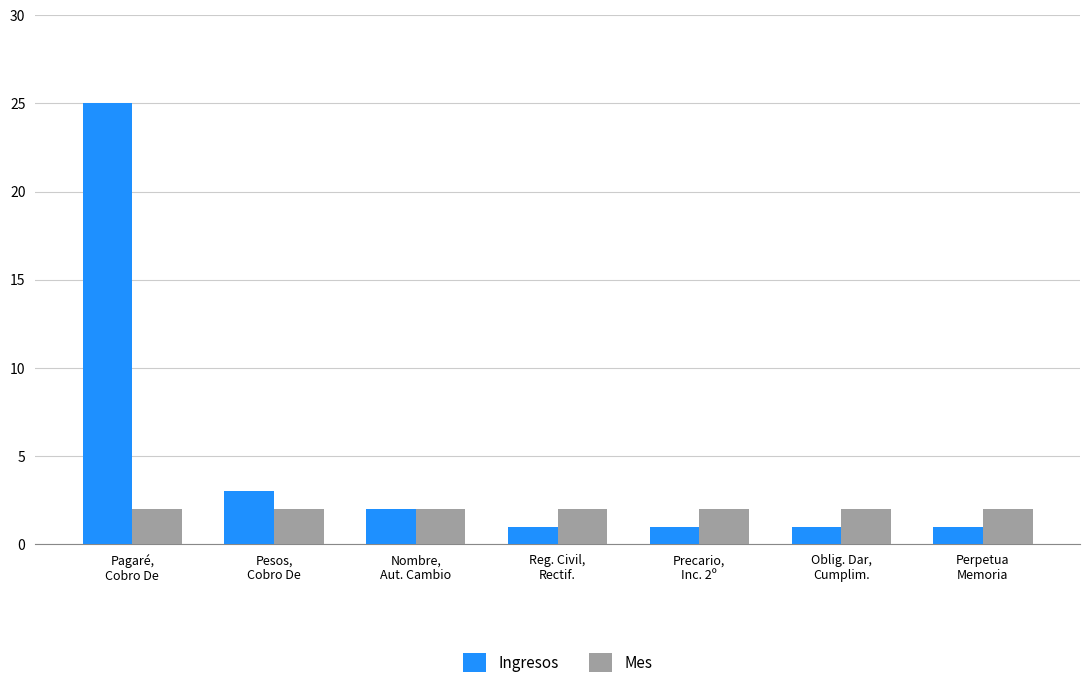

At which category does the chart reach its peak across all series?

Pagaré,
Cobro De